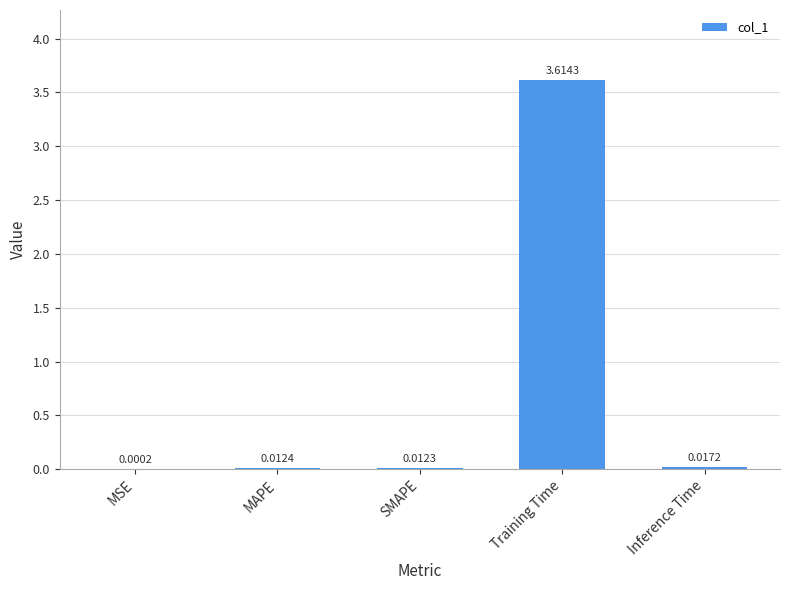

Does the chart contain stacked bars?

No